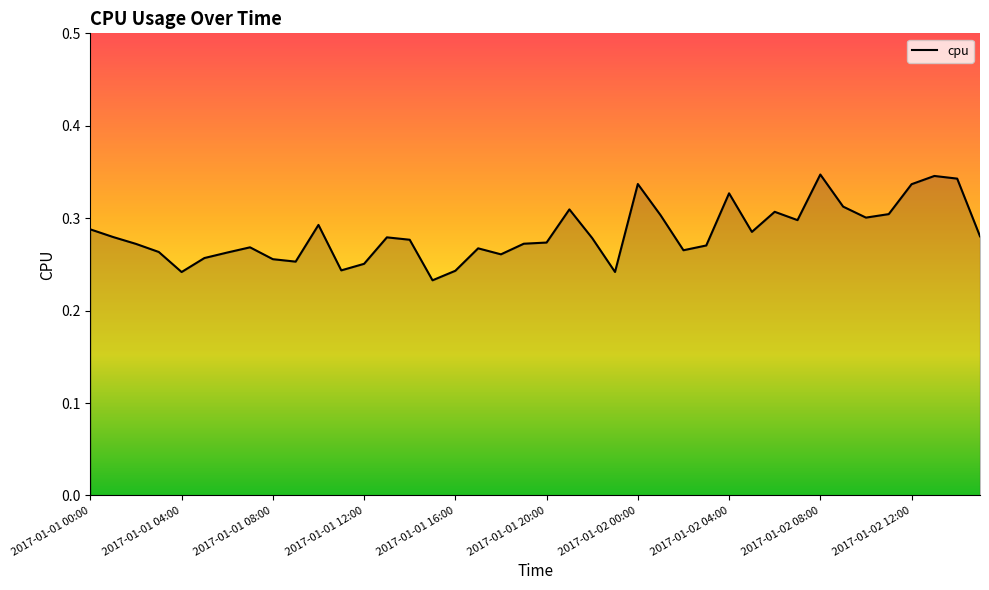

List the labels in order of value, smallest first.

2017-01-01 15:00, 2017-01-01 04:00, 2017-01-01 23:00, 2017-01-01 16:00, 2017-01-01 11:00, 2017-01-01 12:00, 2017-01-01 09:00, 2017-01-01 08:00, 2017-01-01 05:00, 2017-01-01 18:00, 2017-01-01 06:00, 2017-01-01 03:00, 2017-01-02 02:00, 2017-01-01 17:00, 2017-01-01 07:00, 2017-01-02 03:00, 2017-01-01 02:00, 2017-01-01 19:00, 2017-01-01 20:00, 2017-01-01 14:00, 2017-01-01 22:00, 2017-01-01 13:00, 2017-01-01 01:00, 2017-01-02 15:00, 2017-01-02 05:00, 2017-01-01 00:00, 2017-01-01 10:00, 2017-01-02 07:00, 2017-01-02 10:00, 2017-01-02 01:00, 2017-01-02 11:00, 2017-01-02 06:00, 2017-01-01 21:00, 2017-01-02 09:00, 2017-01-02 04:00, 2017-01-02 12:00, 2017-01-02 00:00, 2017-01-02 14:00, 2017-01-02 13:00, 2017-01-02 08:00